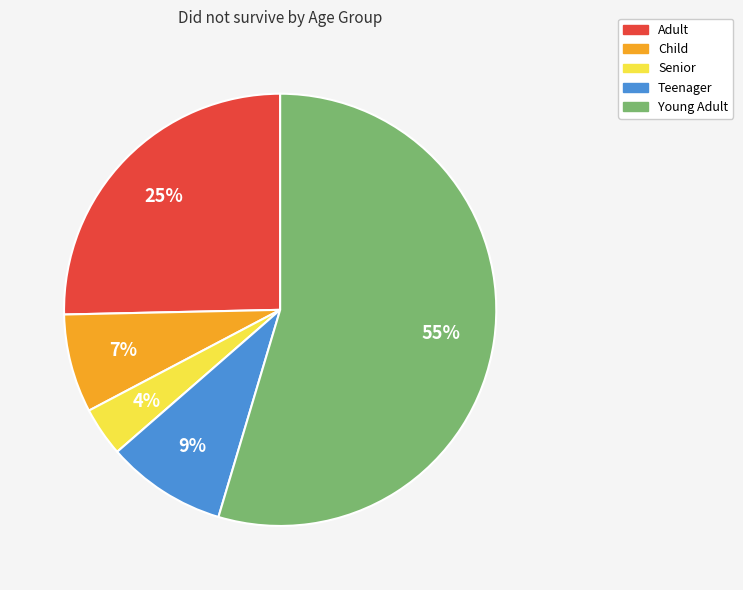

Is there any slice that represents more than half of the pie?

Yes